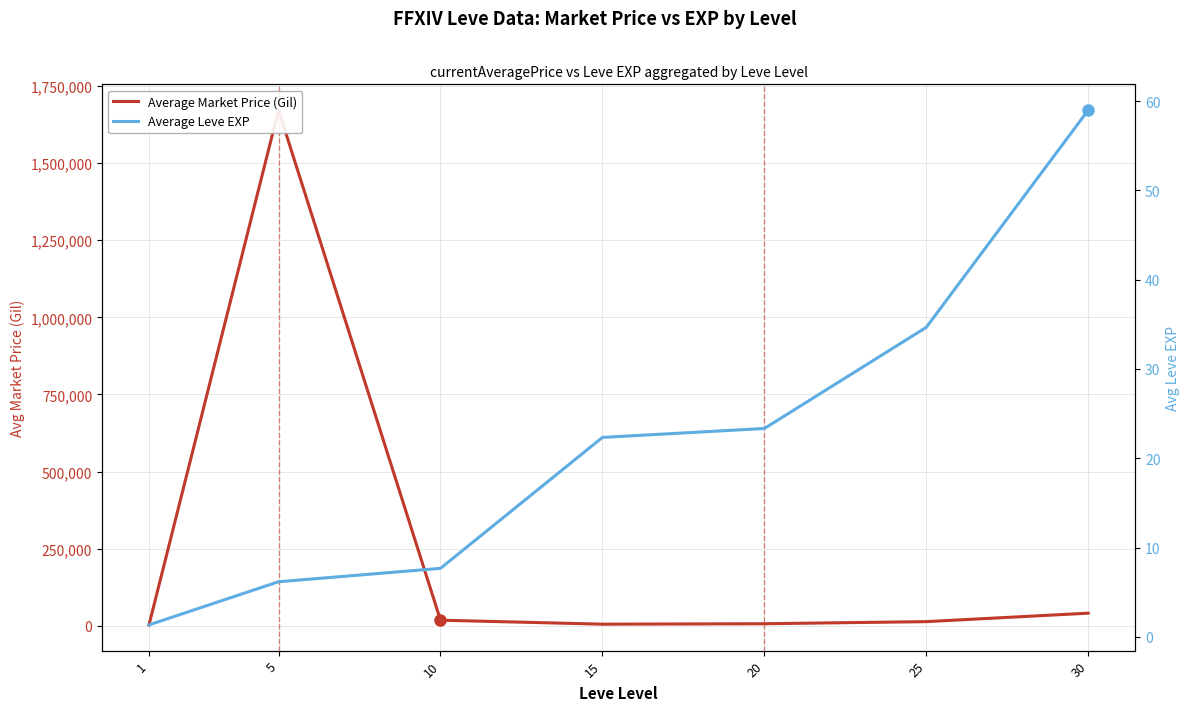

What is the value of the Average Leve EXP point at the 7th from the left?

59.0